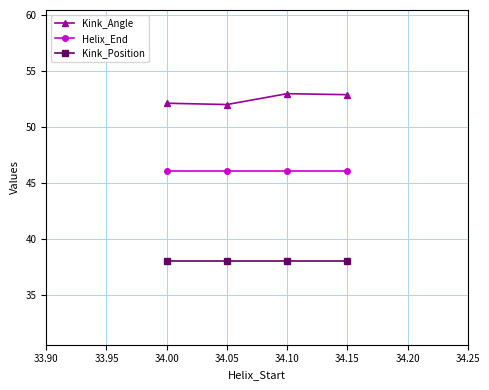

Is the value of Kink_Position at 34.00 greater than the value of Helix_End at 34.00?

No